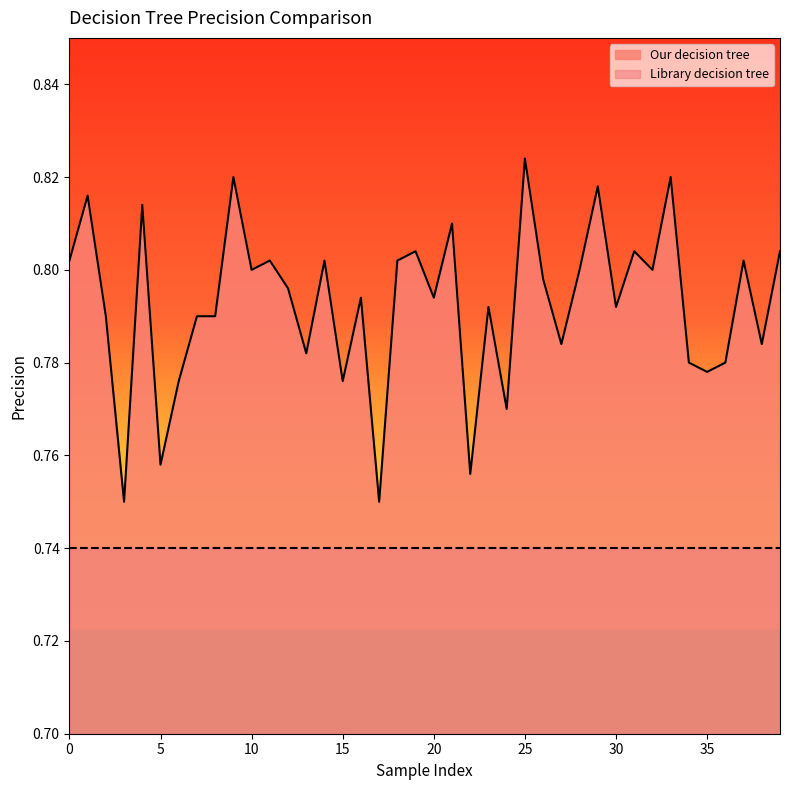

How many points are lower than both their immediate neighbors (excluding endpoints)?

14